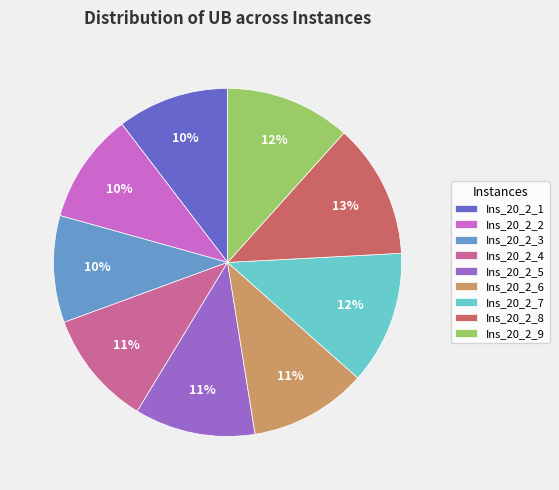

To the nearest percent, what percentage of the pie is Ins_20_2_8?

13%